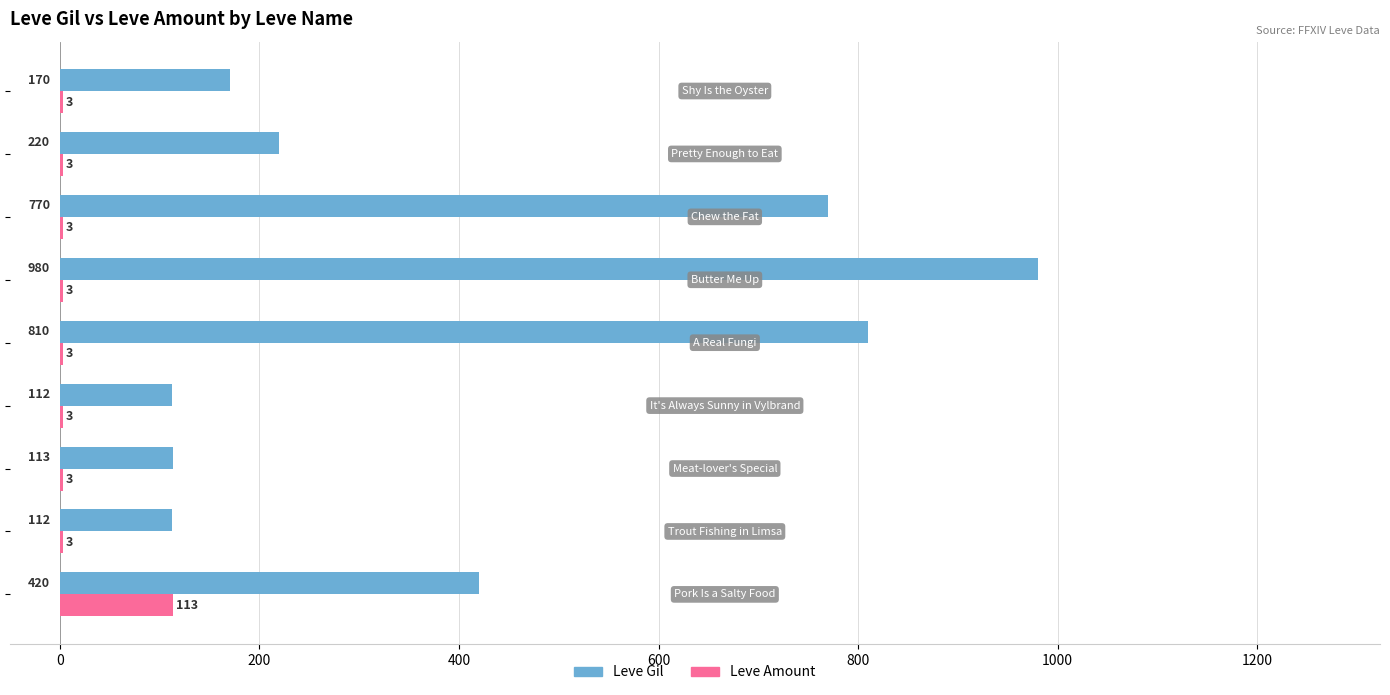

How many data points in Leve Amount are above 3?

1